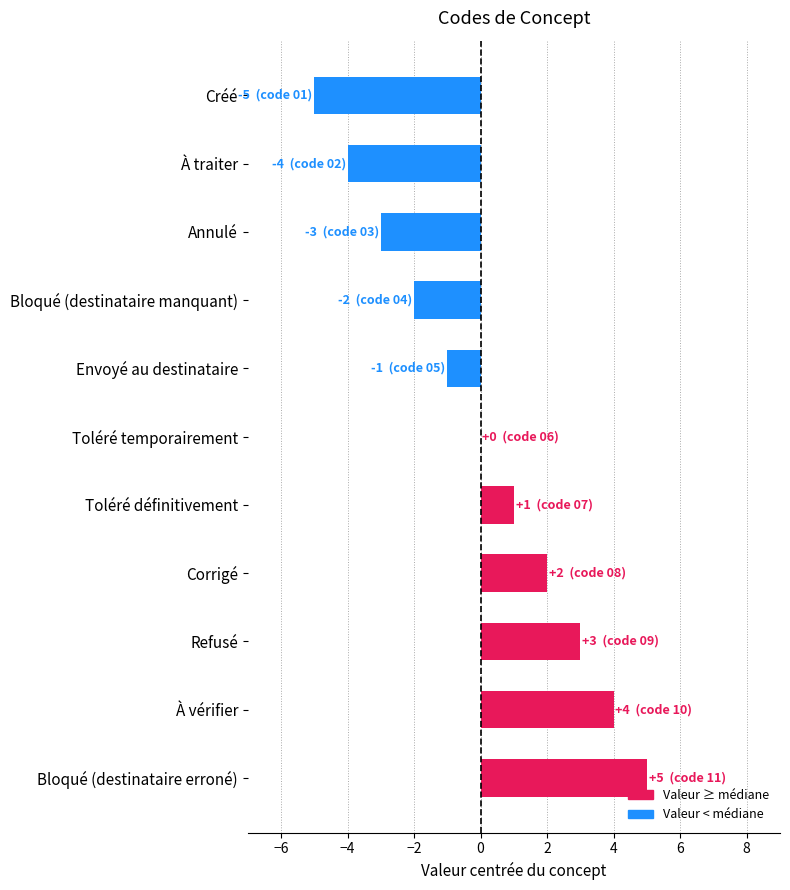

What is the greatest value displayed?

5